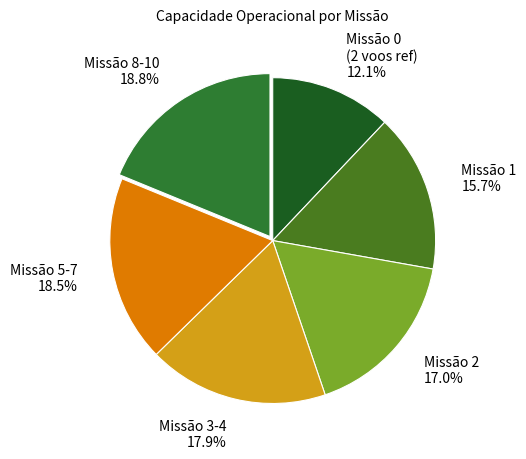

Which category has the smallest portion of the pie?

Missão 0 (2 voos ref)